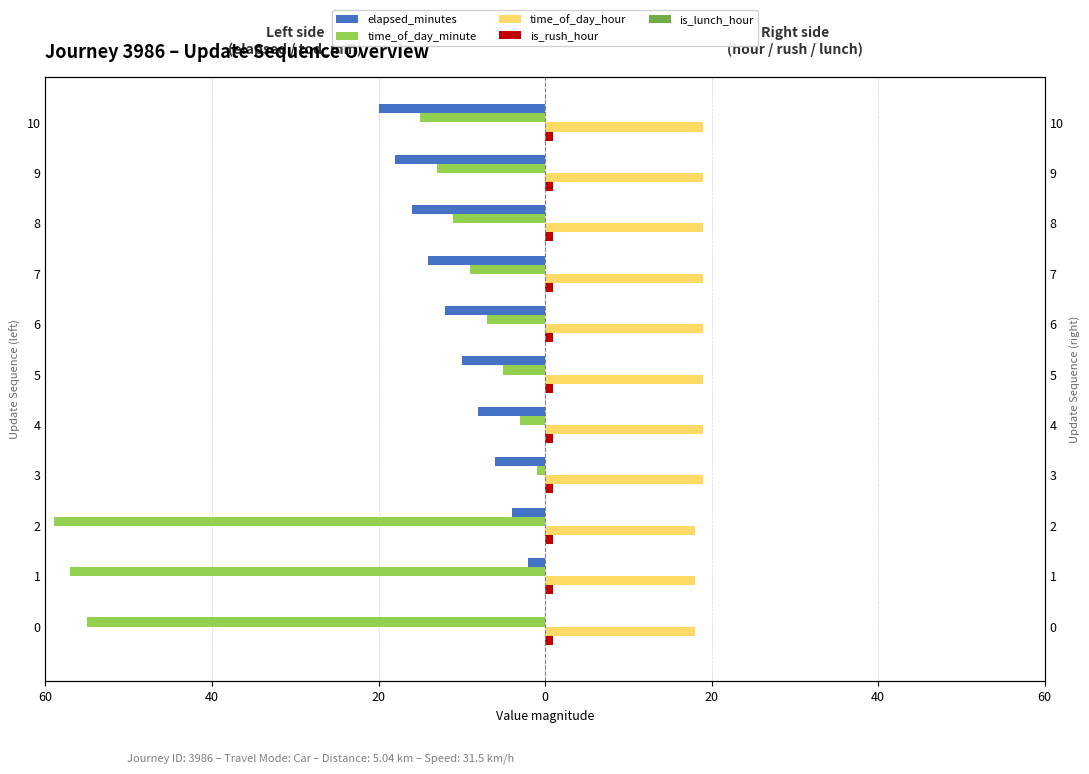

Does the chart contain any negative values?

Yes